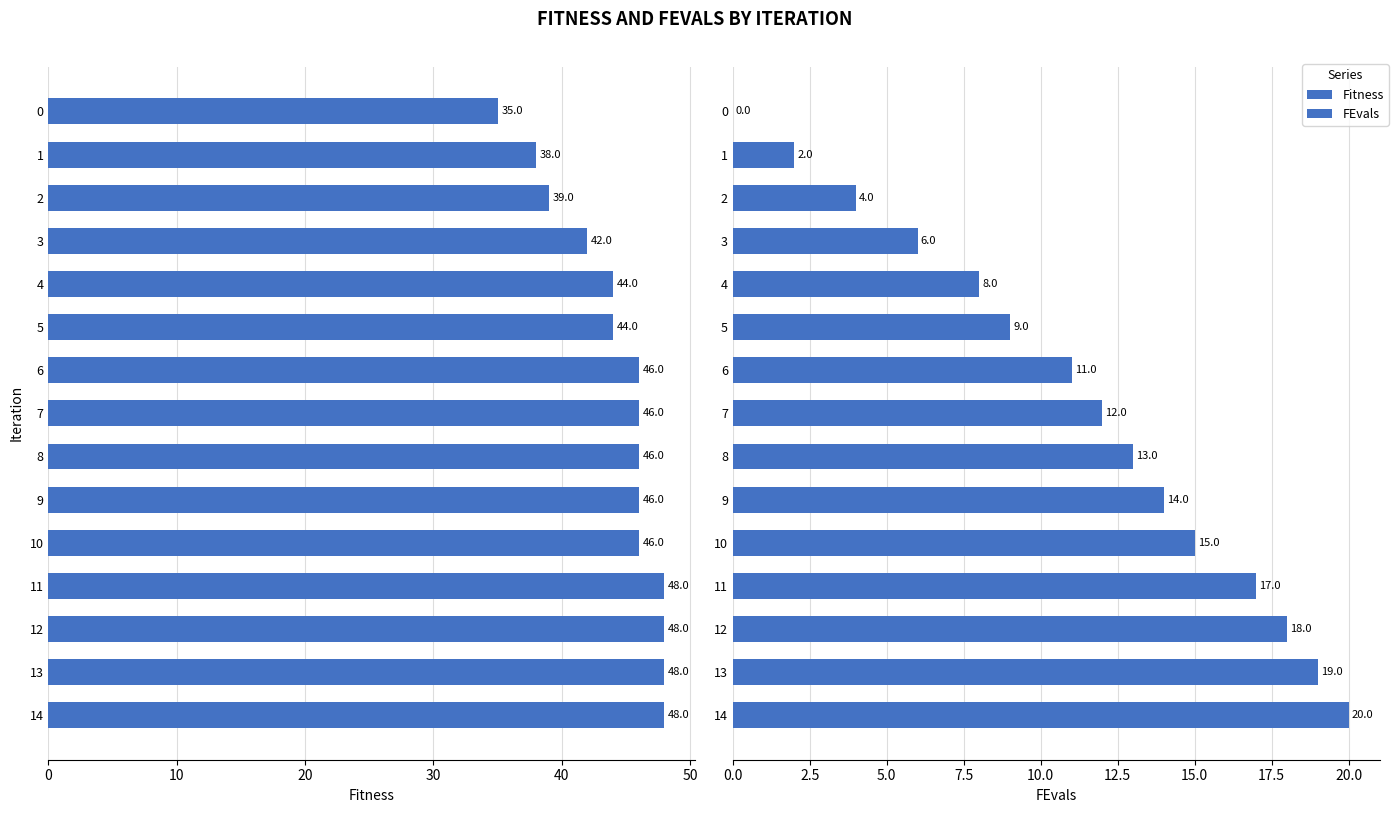

What is the label of the 11th bar from the left?

10